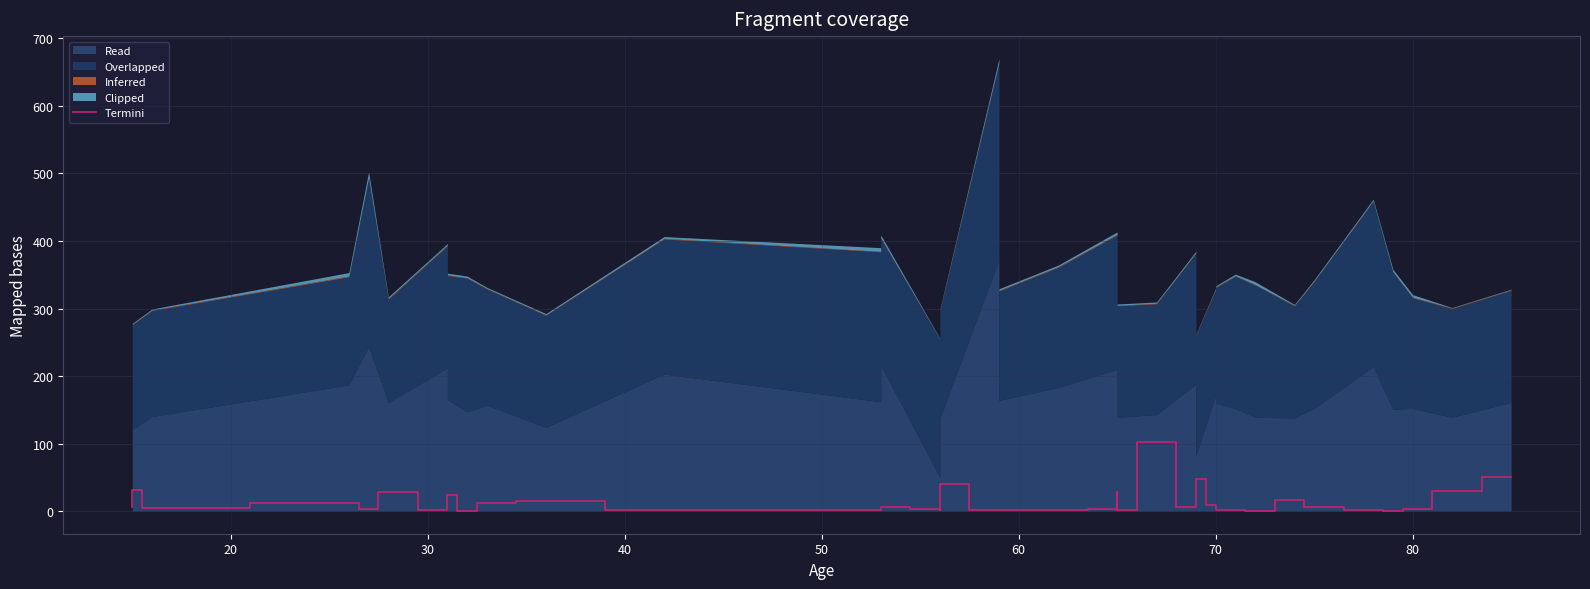

How many data points does each series have?

40